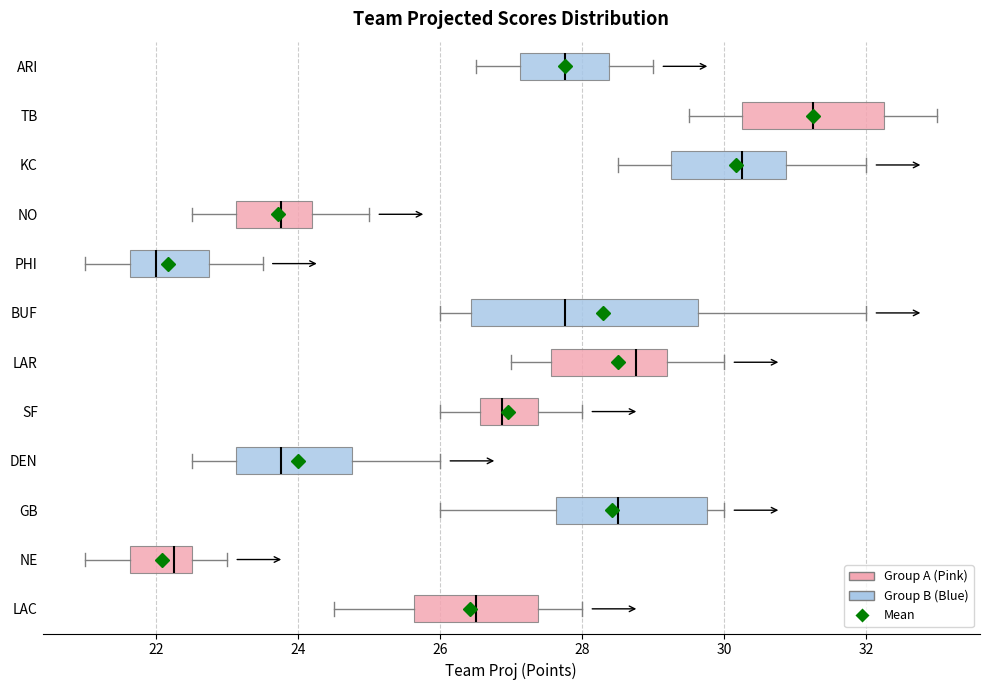

Where is the left edge of the box for LAC on the x-axis? The values are not printed on the chart, so give them approximately, as read against the axis.

25.6